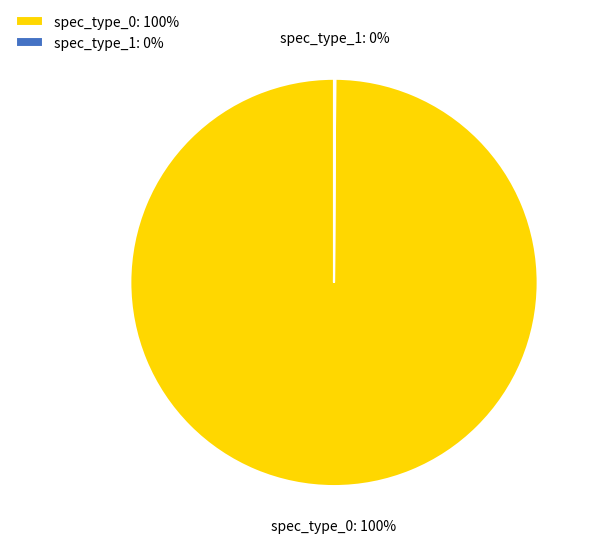

To the nearest percent, what is the difference between the largest and smallest slice percentages?

100%